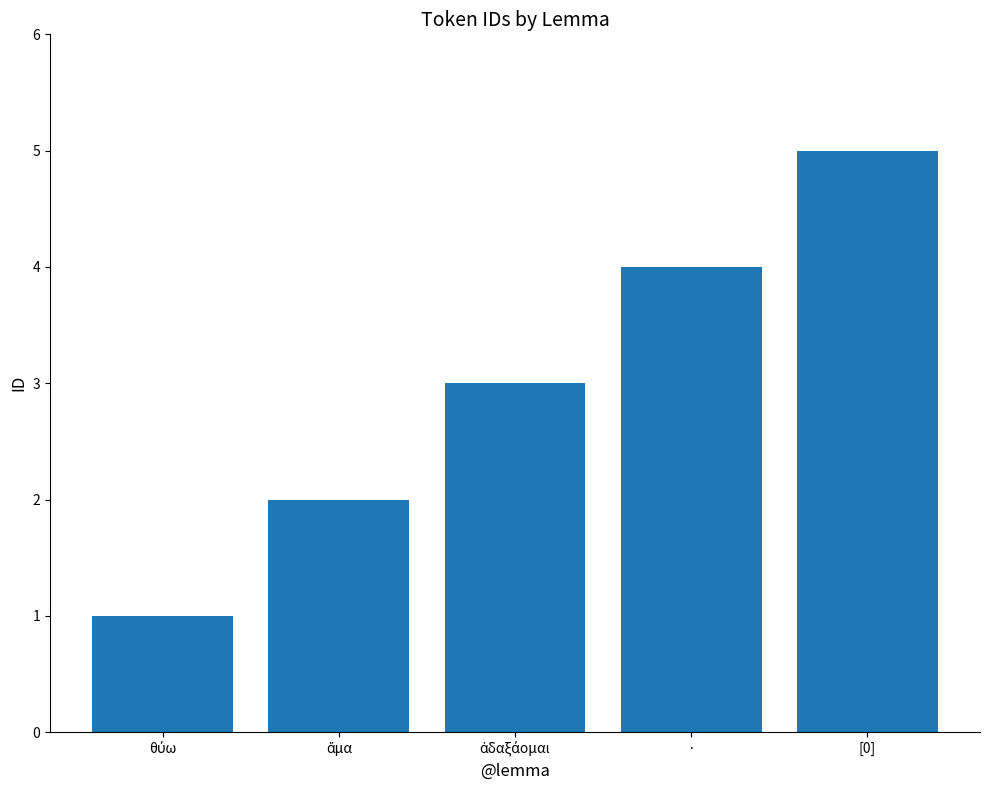

What is the label of the 5th bar from the left?

[0]